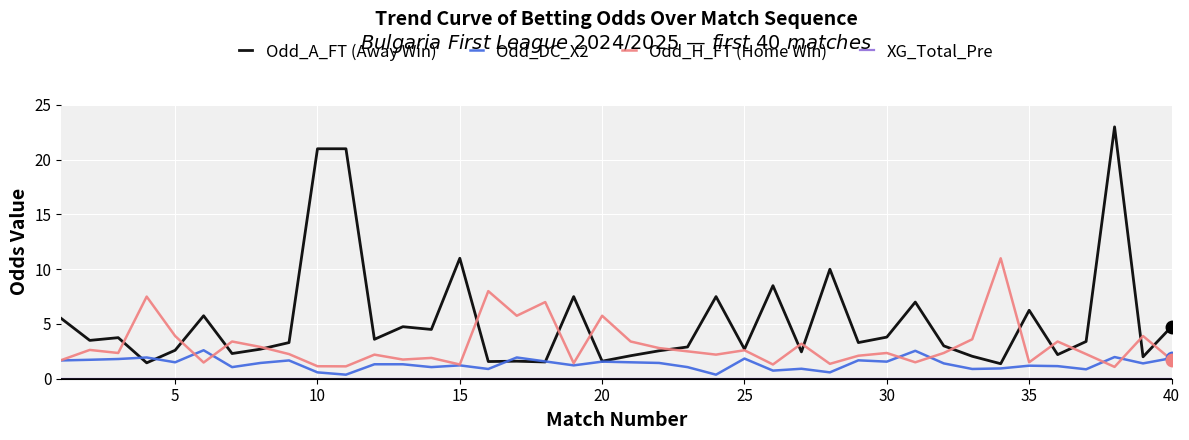

Which series has the largest range (max minus min)?

Odd_A_FT (Away Win)